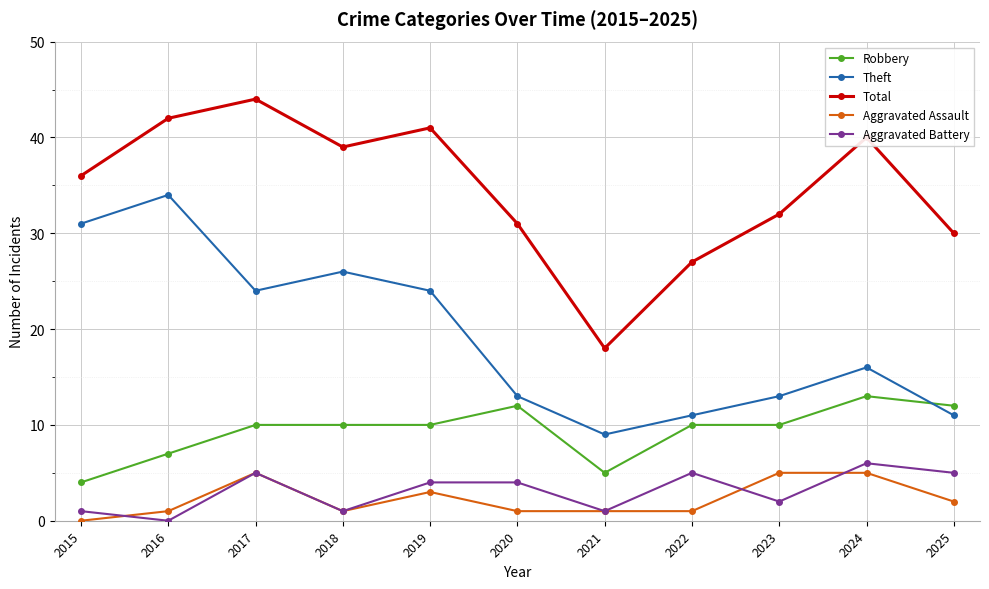

At 2016, list the series in order from smallest to largest.

Aggravated Battery, Aggravated Assault, Robbery, Theft, Total